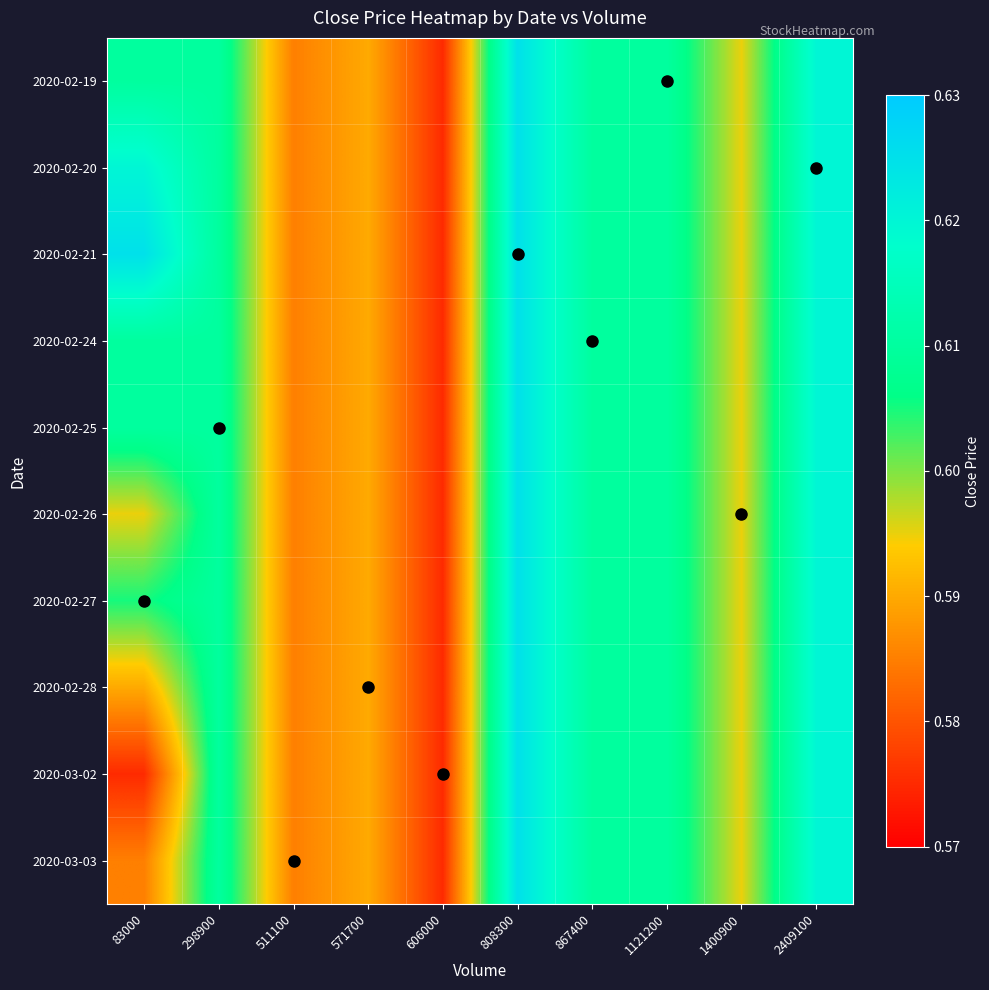

Reading left to right, transcribe all the data shown in this chart.

2020-02-19: 83000=0.6	298900=0.6	511100=0.6	571700=0.6	606000=0.6	808300=0.6	867400=0.6	1121200=0.6	1400900=0.6	2409100=0.6
2020-02-20: 83000=0.6	298900=0.6	511100=0.6	571700=0.6	606000=0.6	808300=0.6	867400=0.6	1121200=0.6	1400900=0.6	2409100=0.6
2020-02-21: 83000=0.6	298900=0.6	511100=0.6	571700=0.6	606000=0.6	808300=0.6	867400=0.6	1121200=0.6	1400900=0.6	2409100=0.6
2020-02-24: 83000=0.6	298900=0.6	511100=0.6	571700=0.6	606000=0.6	808300=0.6	867400=0.6	1121200=0.6	1400900=0.6	2409100=0.6
2020-02-25: 83000=0.6	298900=0.6	511100=0.6	571700=0.6	606000=0.6	808300=0.6	867400=0.6	1121200=0.6	1400900=0.6	2409100=0.6
2020-02-26: 83000=0.6	298900=0.6	511100=0.6	571700=0.6	606000=0.6	808300=0.6	867400=0.6	1121200=0.6	1400900=0.6	2409100=0.6
2020-02-27: 83000=0.6	298900=0.6	511100=0.6	571700=0.6	606000=0.6	808300=0.6	867400=0.6	1121200=0.6	1400900=0.6	2409100=0.6
2020-02-28: 83000=0.6	298900=0.6	511100=0.6	571700=0.6	606000=0.6	808300=0.6	867400=0.6	1121200=0.6	1400900=0.6	2409100=0.6
2020-03-02: 83000=0.6	298900=0.6	511100=0.6	571700=0.6	606000=0.6	808300=0.6	867400=0.6	1121200=0.6	1400900=0.6	2409100=0.6
2020-03-03: 83000=0.6	298900=0.6	511100=0.6	571700=0.6	606000=0.6	808300=0.6	867400=0.6	1121200=0.6	1400900=0.6	2409100=0.6